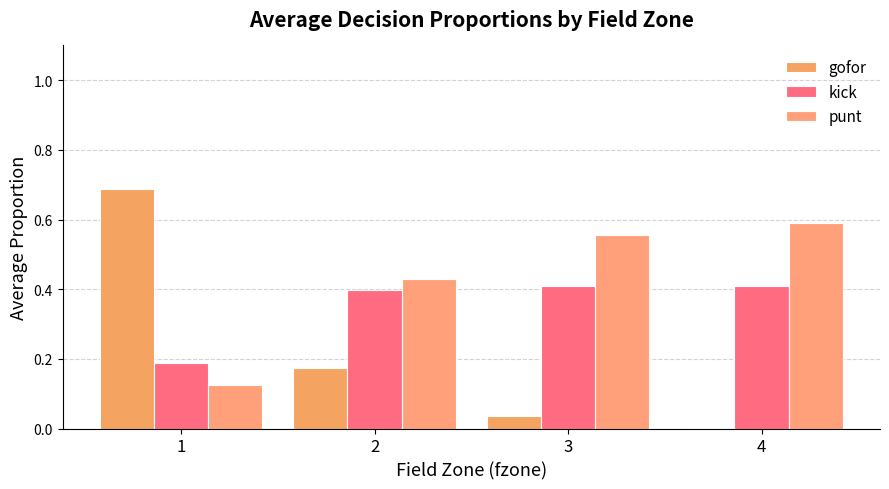

Which series has the largest total across all categories?

punt